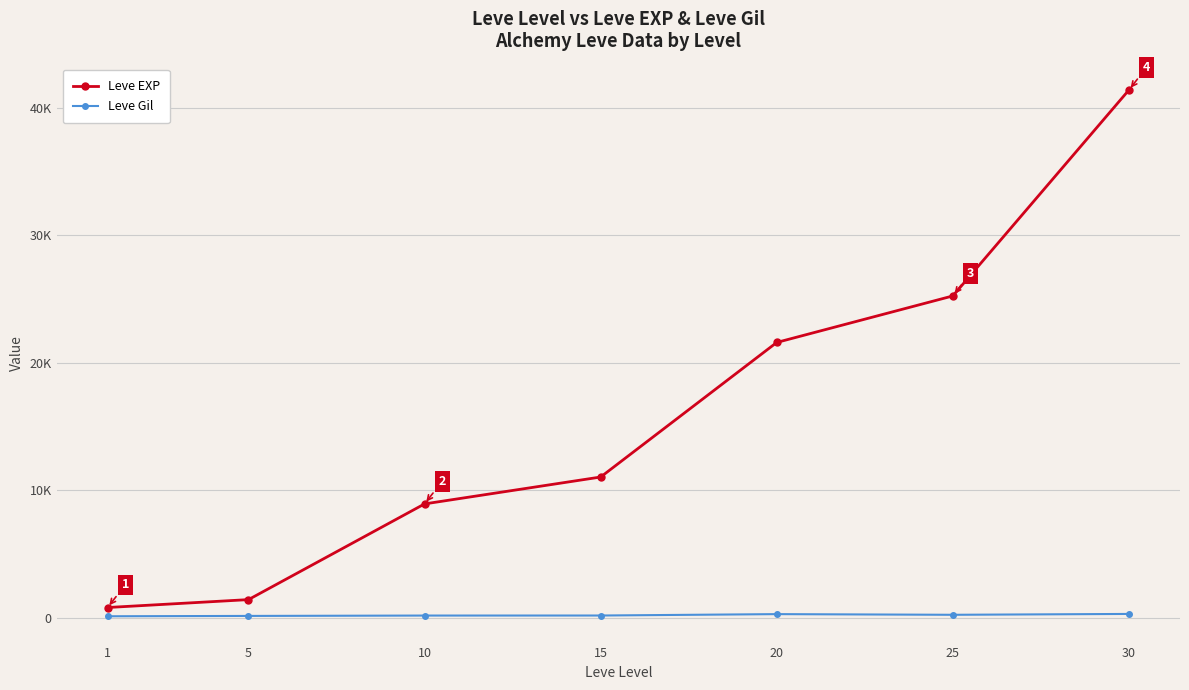

True or false: Leve Gil and Leve EXP intersect in this chart.

False